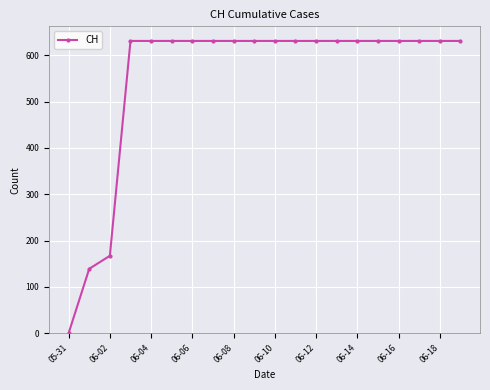

Reading left to right, extract all data points from this chart.

0	139	167	631	631	631	631	631	631	631	631	631	631	631	631	631	631	631	631	631